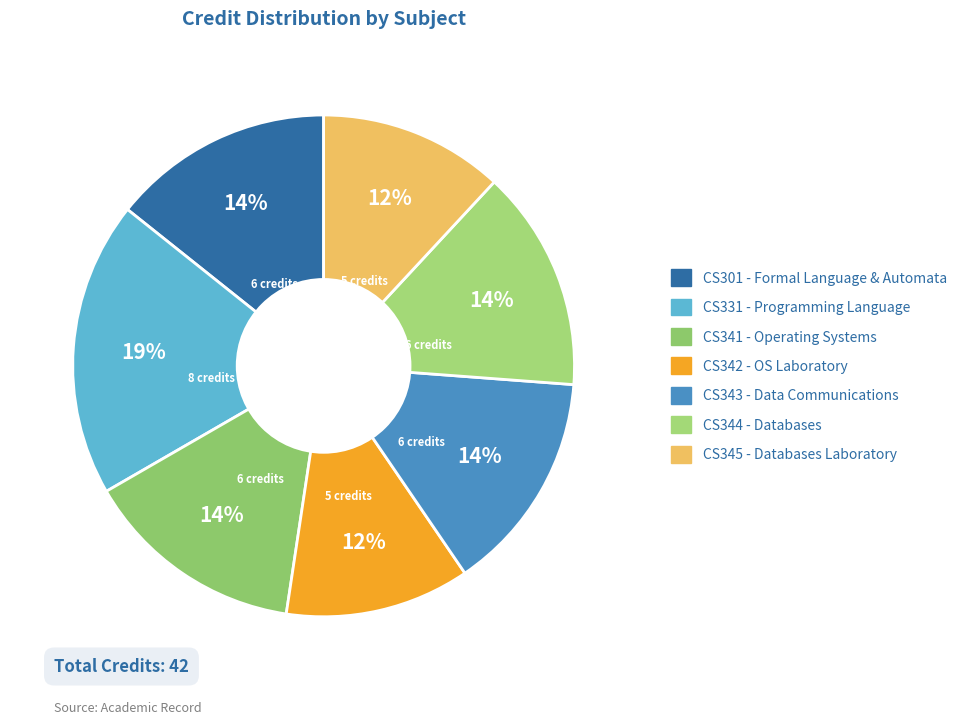

Count the number of slices in the pie.

7